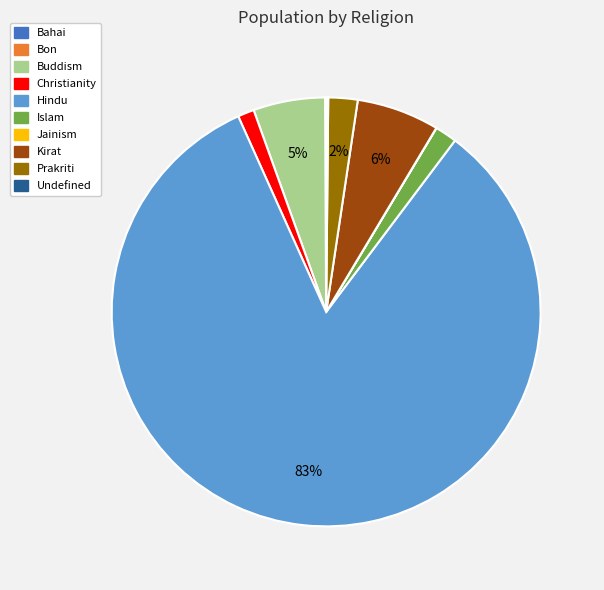

To the nearest percent, what is the average slice percentage?

10%